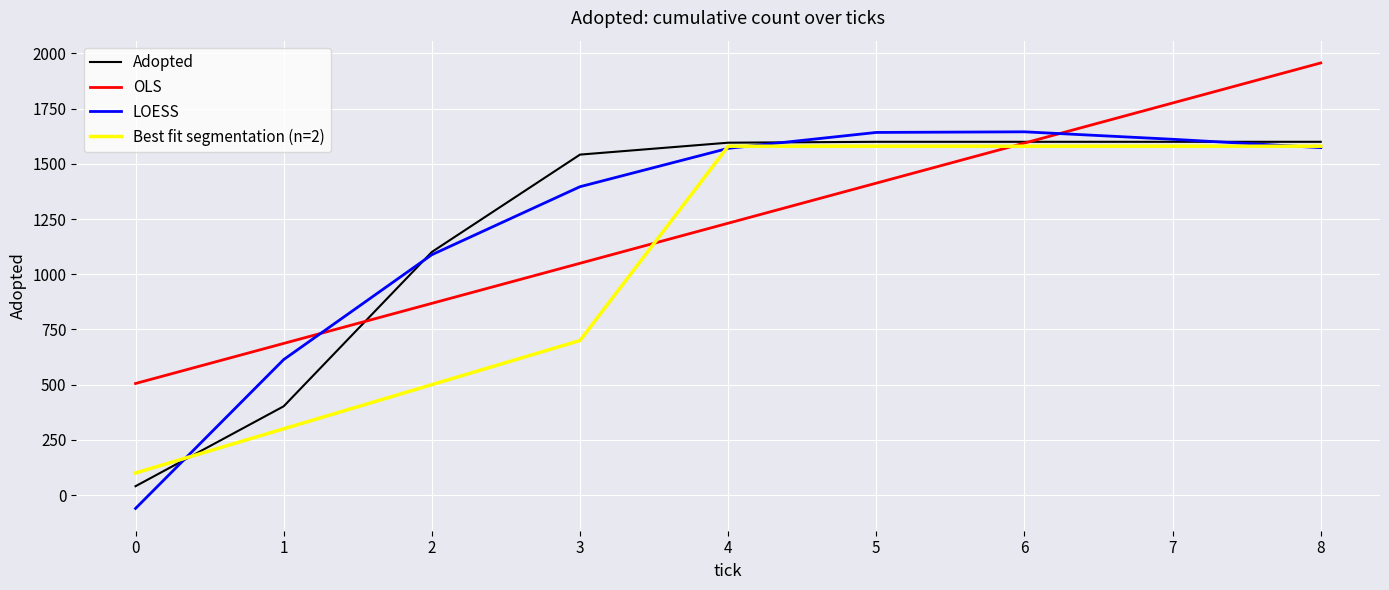

Rank the categories by OLS value from lowest to highest.

0, 1, 2, 3, 4, 5, 6, 7, 8